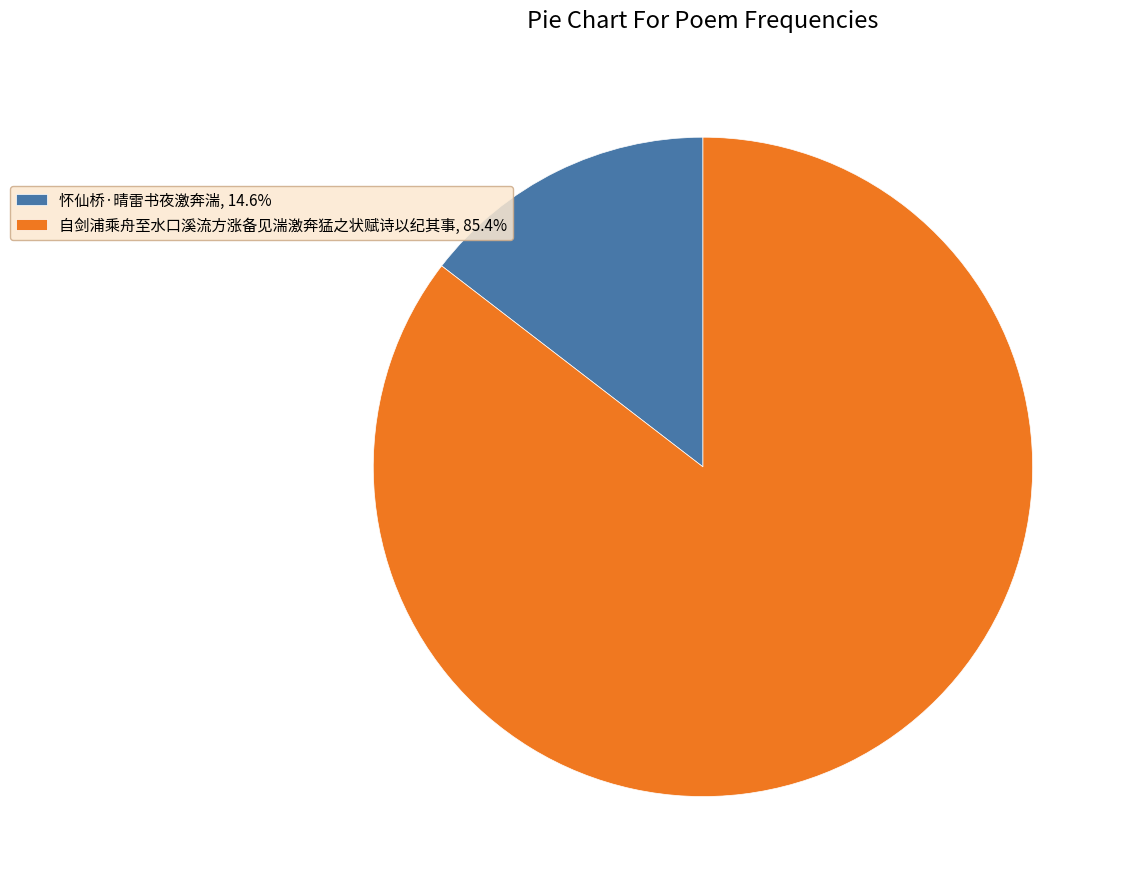

Is it true that 自剑浦乘舟至水口溪流方涨备见湍激奔猛之状赋诗以纪其事 is 85% of the pie?

True